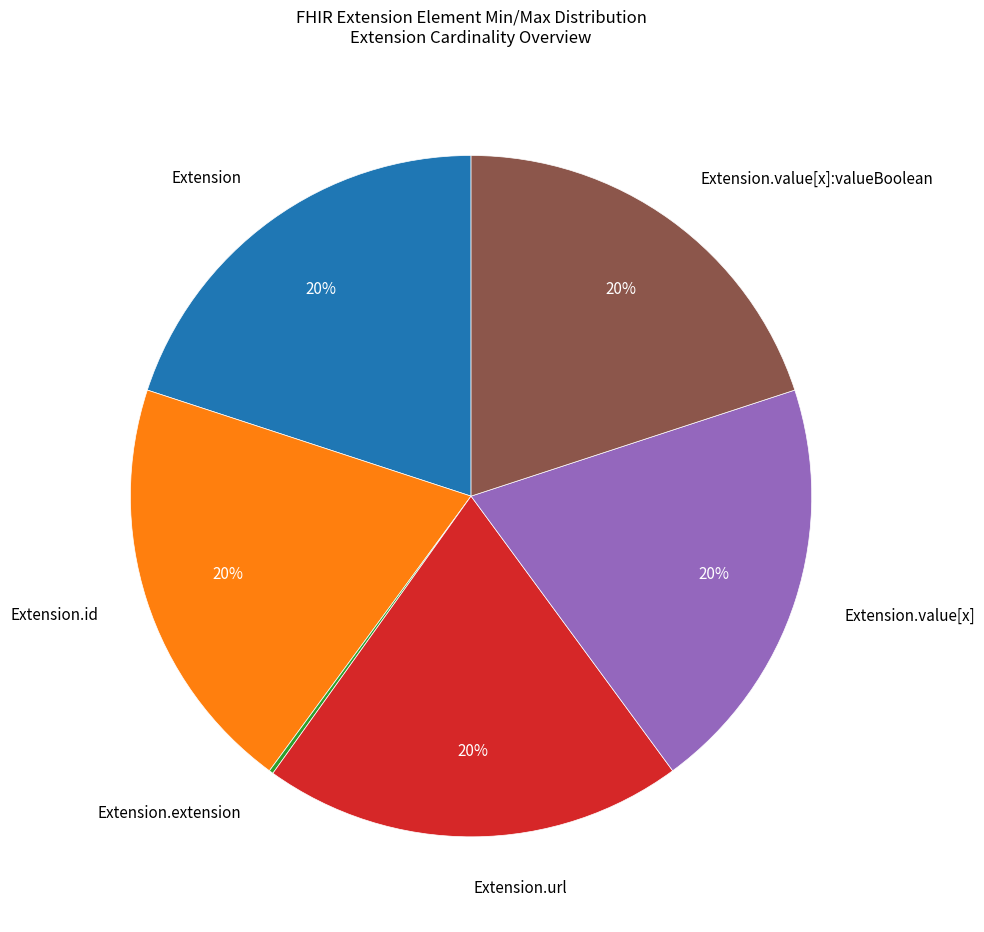

Is Extension.value[x] the majority of the pie?

No